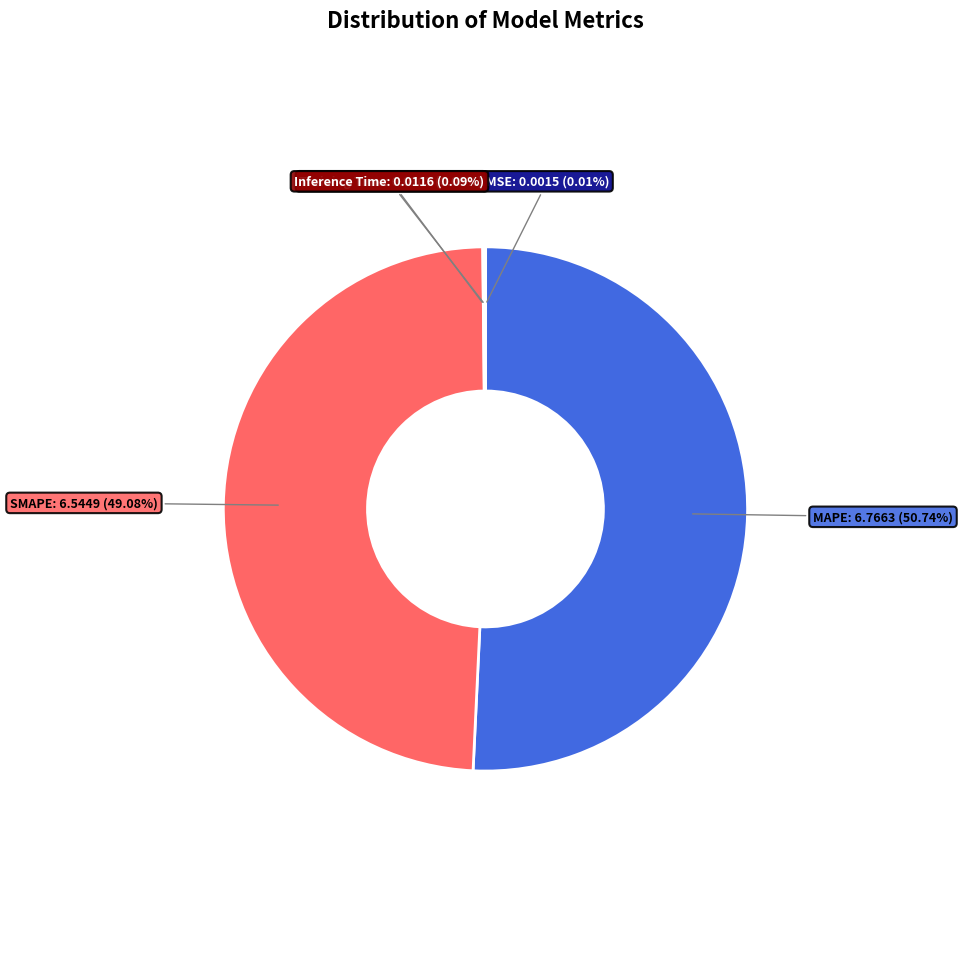

Does any single category account for the majority?

Yes